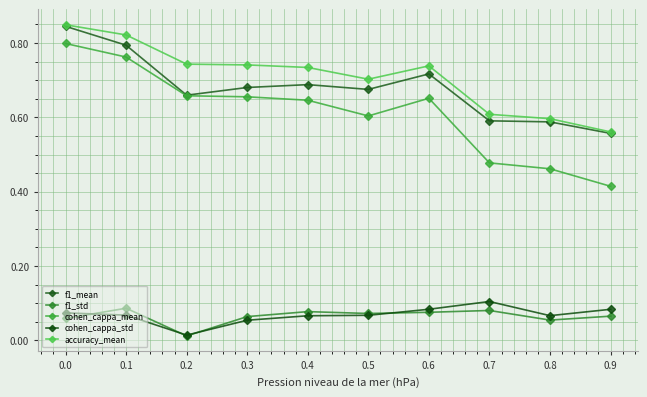

What are all the series names shown in the legend?

f1_mean, f1_std, cohen_cappa_mean, cohen_cappa_std, accuracy_mean